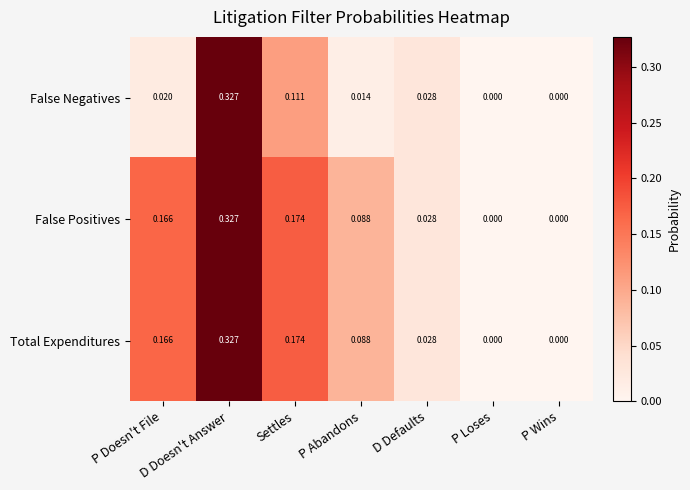

Is the value of False Negatives at P Abandons greater than the value of Total Expenditures at Settles?

No